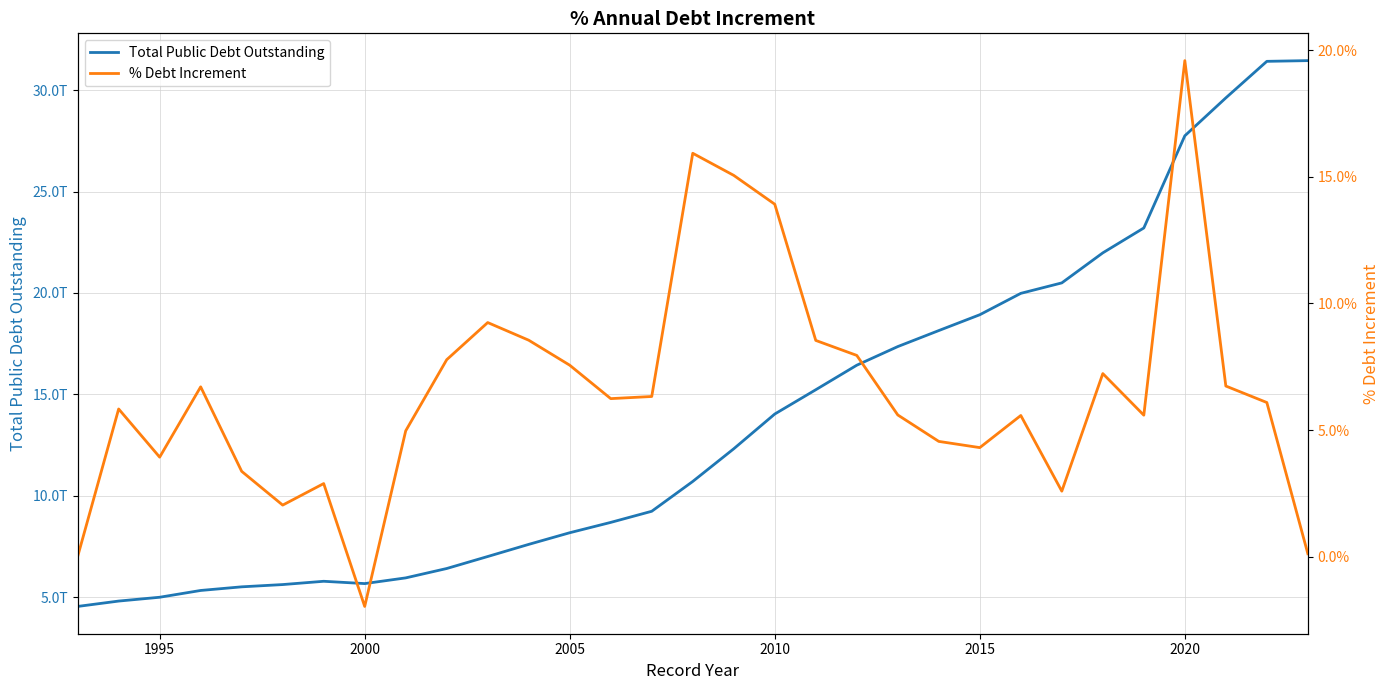

The % Debt Increment series shows 0.0 at 2005. True or false?

False